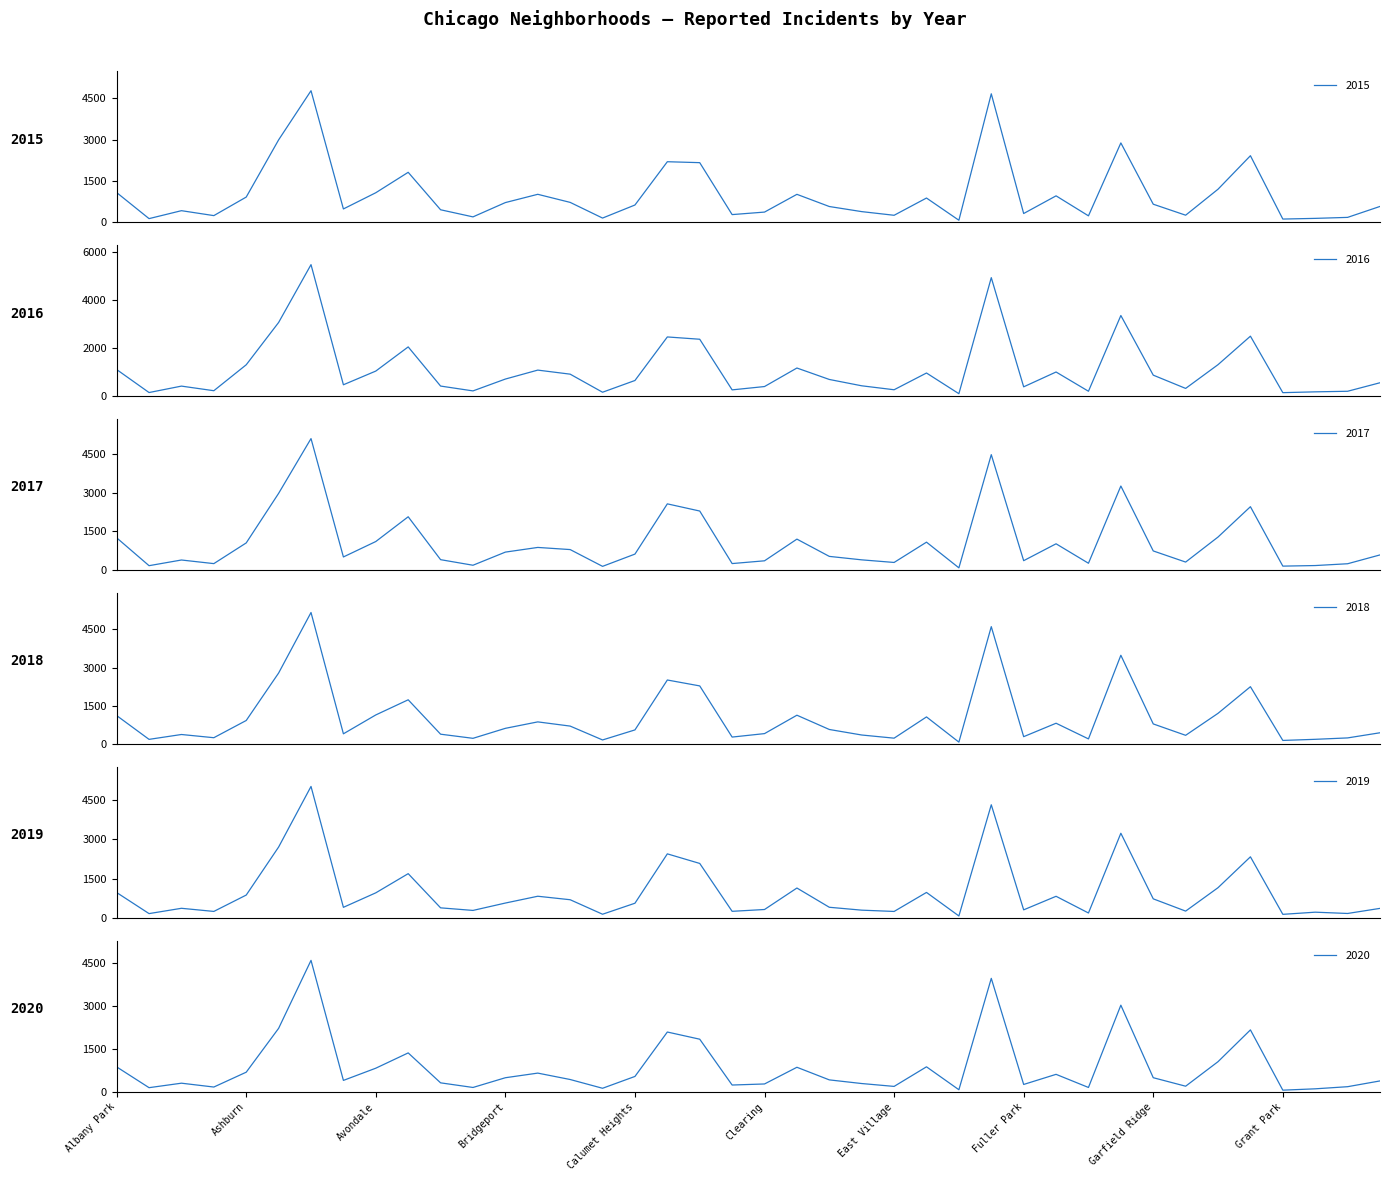

Reading right to left, what are all the values shown in this chart?

2015: 573	176	140	115	2413	1198	255	654	2877	232	957	316	4659	72	878	252	385	570	1012	368	277	2161	2195	625	151	720	1013	713	194	452	1811	1070	482	4771	2988	913	240	419	131	1076
2016: 559	204	180	146	2500	1313	323	876	3361	205	1007	389	4939	103	965	267	432	696	1173	401	262	2372	2468	653	164	917	1086	713	219	421	2053	1046	475	5481	3071	1308	227	419	151	1110
2017: 588	246	176	154	2456	1281	311	742	3257	265	1019	365	4472	87	1082	296	397	531	1200	360	253	2288	2566	620	145	795	878	697	188	404	2066	1107	509	5095	2973	1053	251	391	171	1251
2018: 442	240	185	141	2250	1205	342	789	3484	201	816	289	4607	75	1064	230	354	571	1131	409	273	2281	2513	554	160	704	869	616	224	386	1736	1142	401	5162	2787	924	248	374	183	1117
2019: 365	171	220	138	2328	1153	261	728	3226	189	825	309	4310	76	972	248	297	407	1140	322	253	2076	2441	561	142	694	827	568	287	385	1687	957	405	5008	2701	872	249	368	166	968
2020: 382	181	107	60	2158	1052	198	494	3018	154	611	259	3952	75	873	191	291	418	857	276	239	1834	2084	538	126	431	654	493	154	315	1357	825	400	4578	2212	686	169	303	147	870